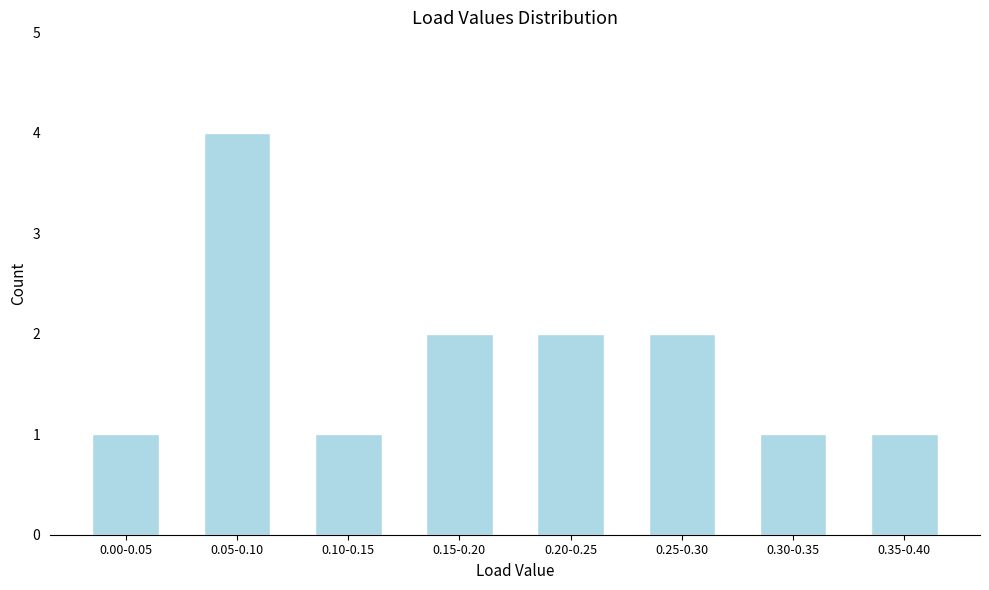

Reading left to right, transcribe all the data shown in this chart.

1	4	1	2	2	2	1	1